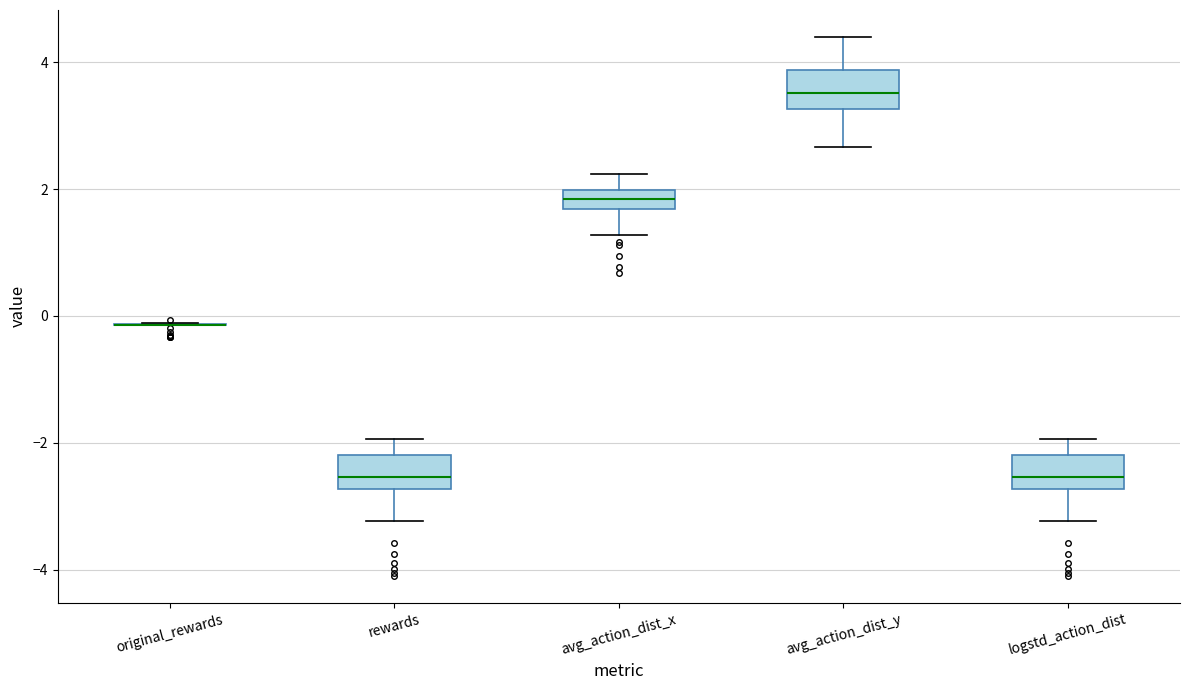

Where does the lower whisker of the box for rewards end on the y-axis? The values are not printed on the chart, so give them approximately, as read against the axis.

-3.2